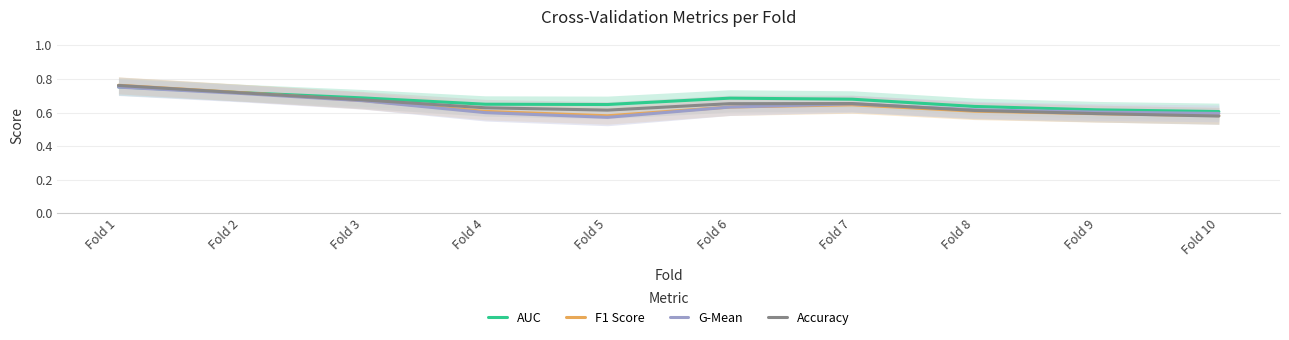

Which series has the largest total across all categories?

AUC